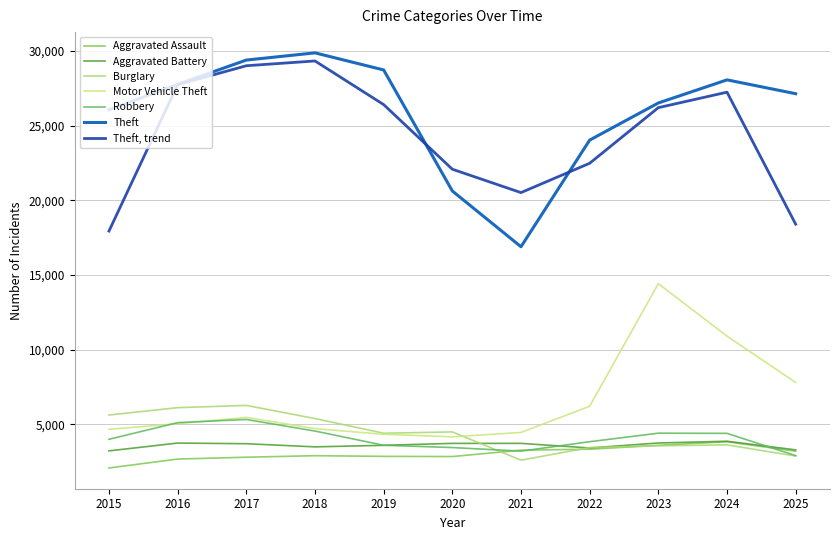

Is the value of Burglary at 2015 greater than the value of Motor Vehicle Theft at 2020?

Yes